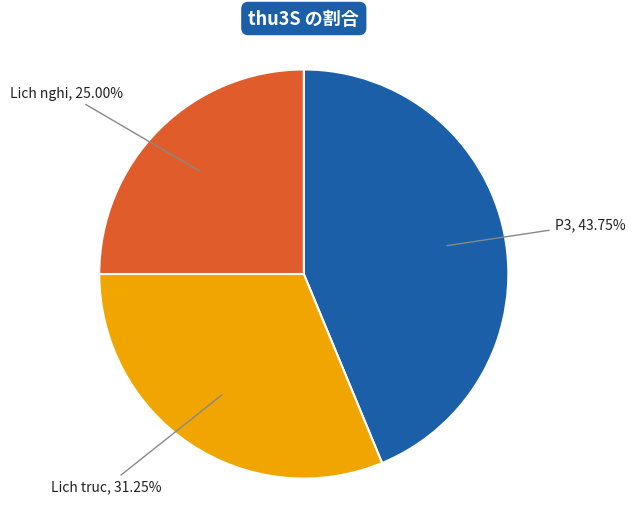

What is the total percentage of Lich truc and P3?

75.0%